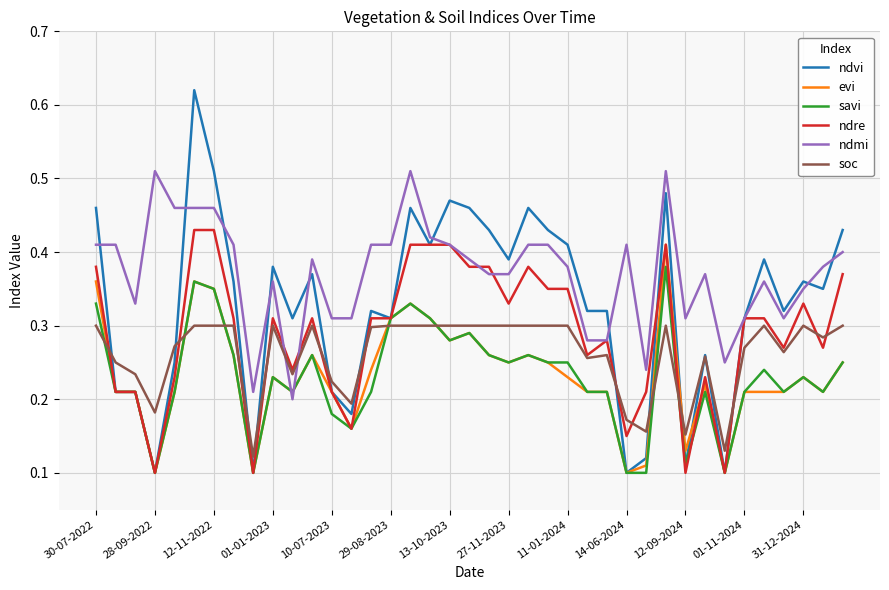

Which series has the largest range (max minus min)?

ndvi